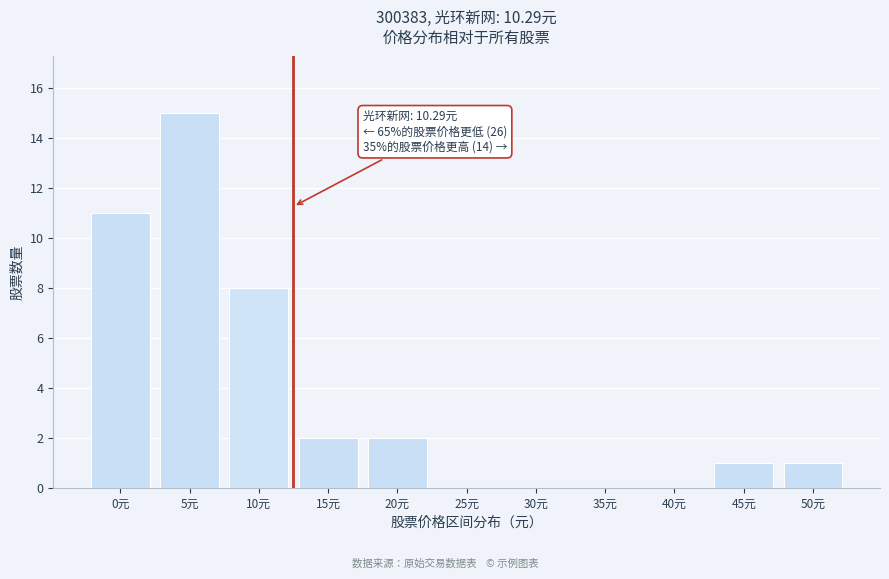

Reading left to right, what are all the values shown in this chart?

0元=11	5元=15	10元=8	15元=2	20元=2	25元=0	30元=0	35元=0	40元=0	45元=1	50元=1